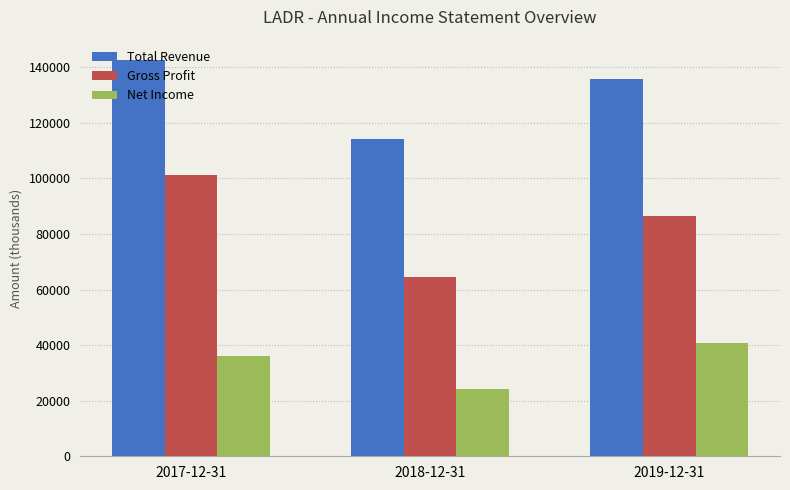

How many data points does each series have?

3